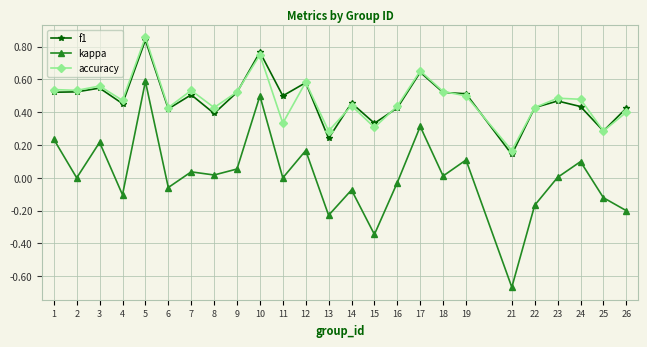

Which series has the largest range (max minus min)?

kappa